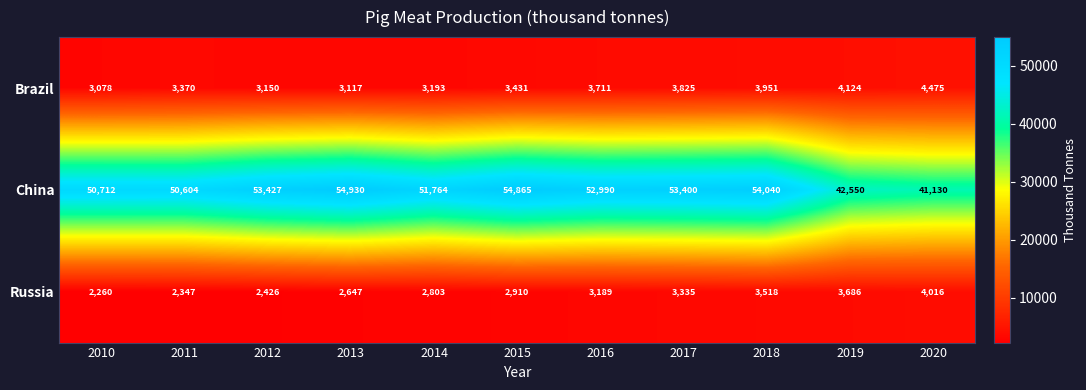

Count the number of data series in this chart.

3